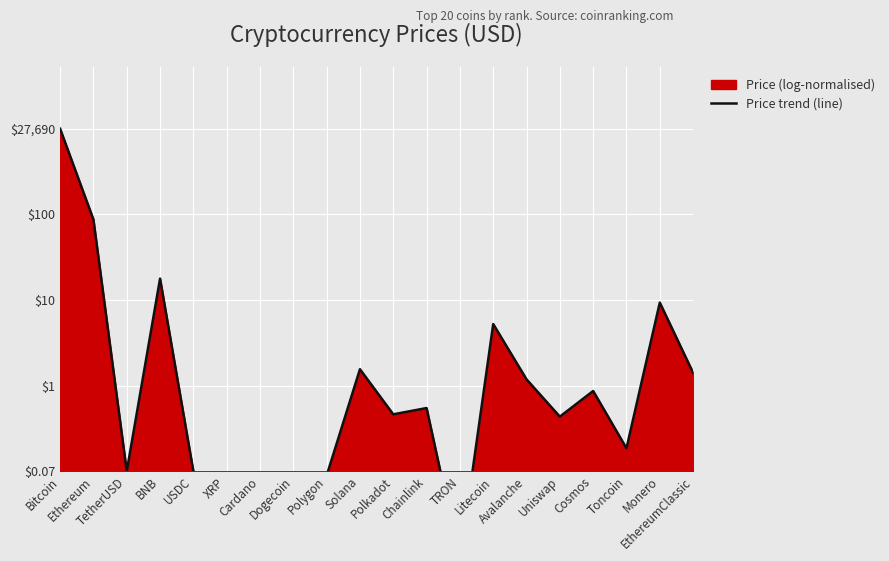

How many points are lower than both their immediate neighbors (excluding endpoints)?

6